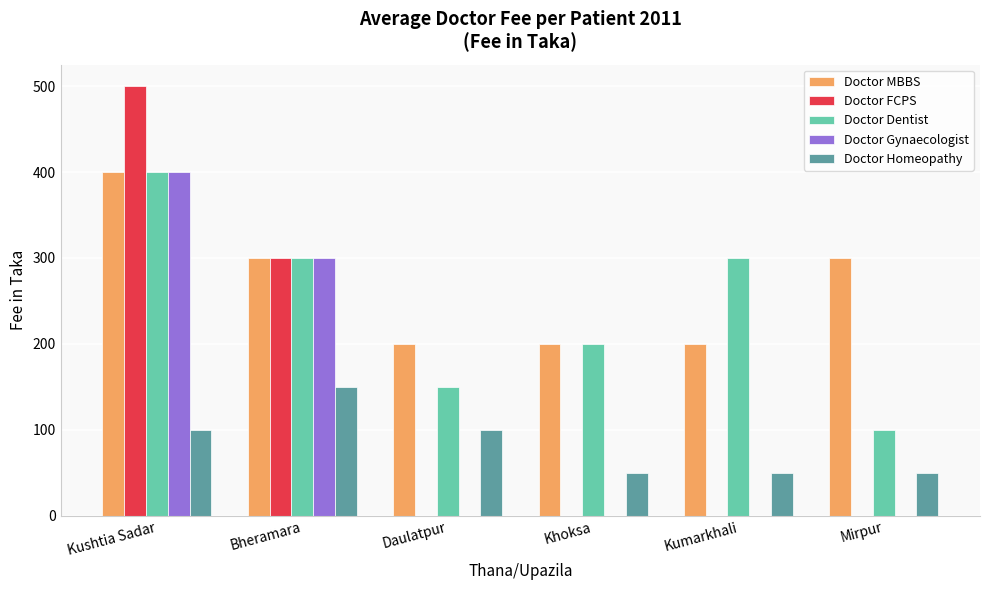

How many groups of bars are there?

6